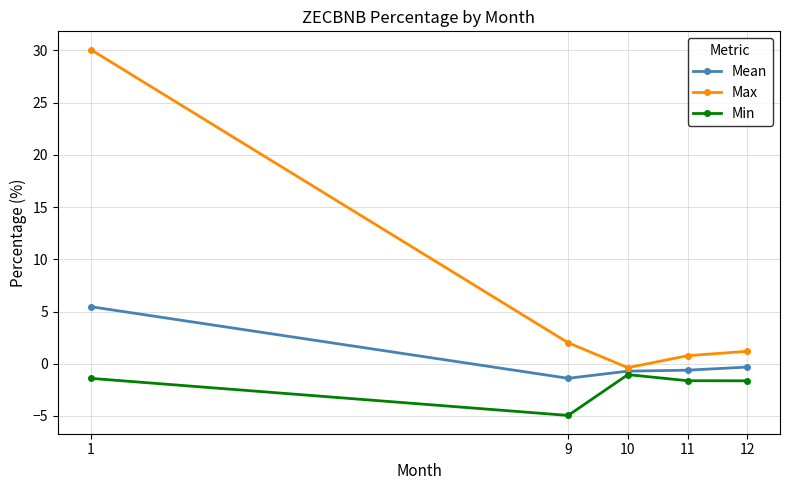

True or false: Max has a value of 1.2 at 12.

True